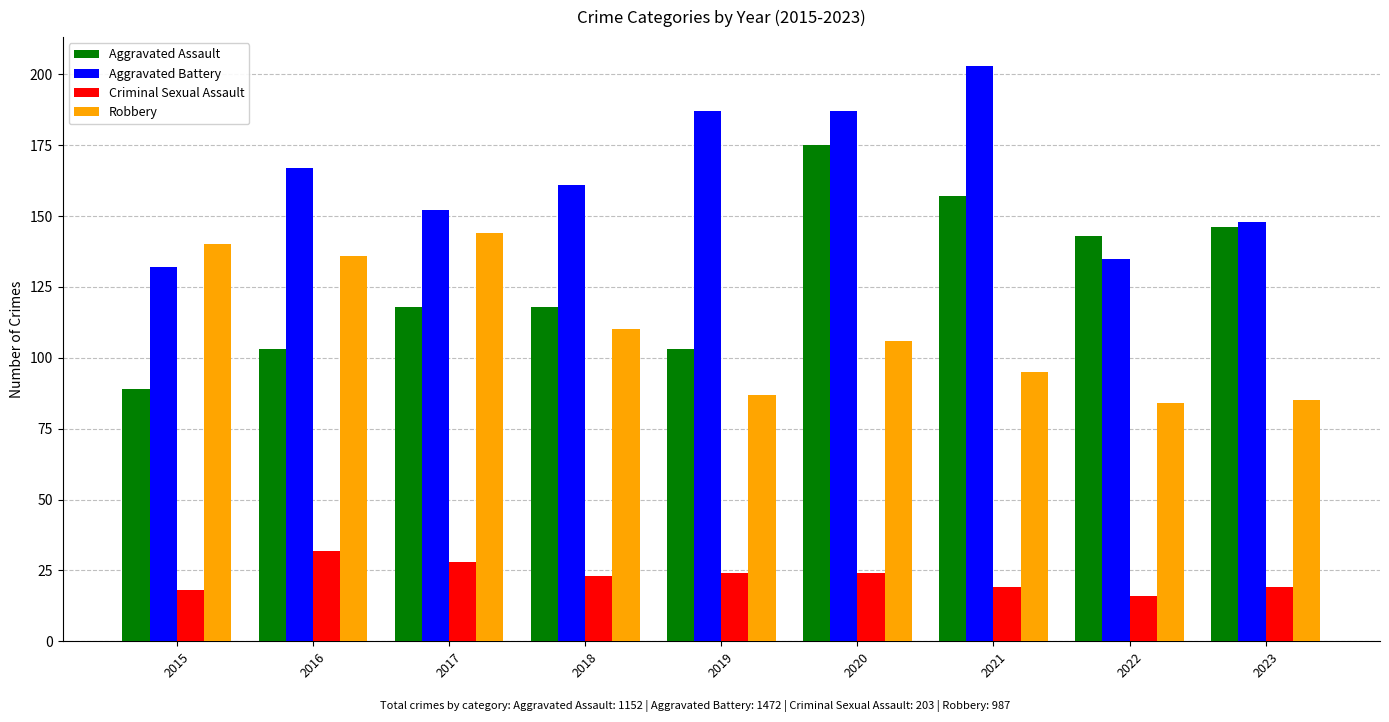

What is the value of the Aggravated Assault bar at the 3rd from the left?

118